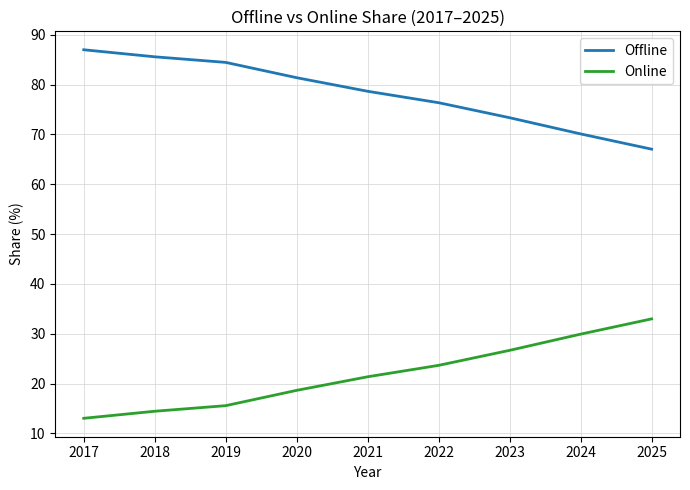

How many lines are shown in the chart?

2